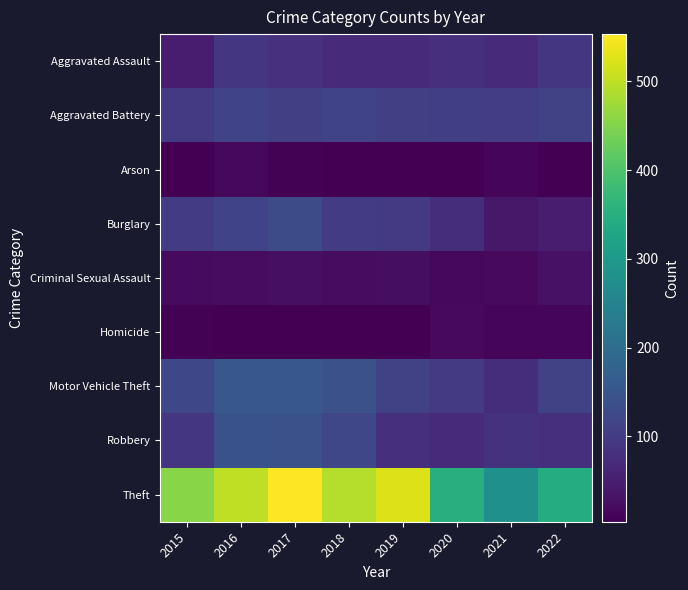

How many data points does each series have?

8